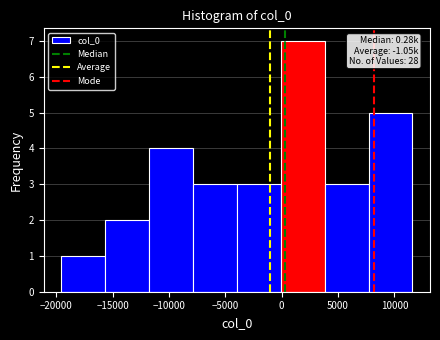

Over which range of the x-axis is the bar tallest?

0 to 4000